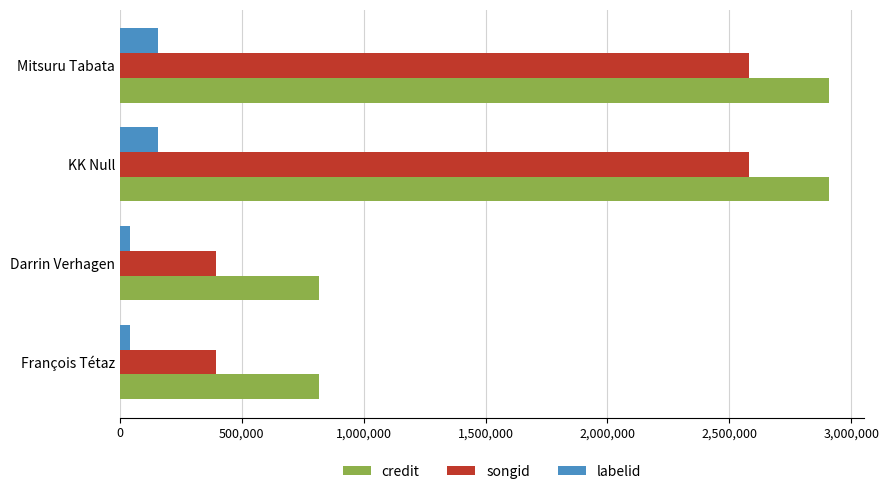

Which series has the widest spread of values?

songid